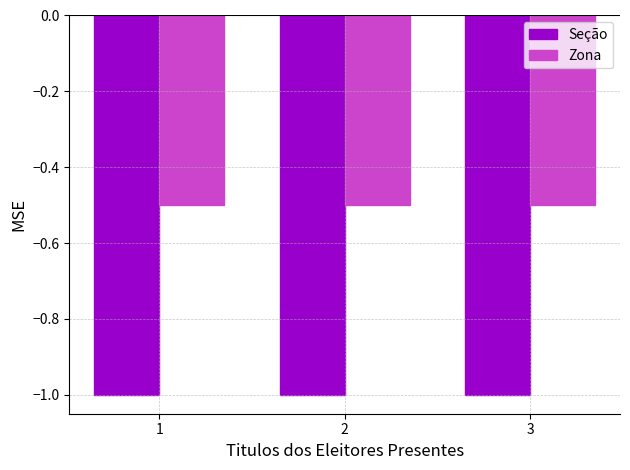

Reading left to right, extract all data points from this chart.

Seção: -1.0	-1.0	-1.0
Zona: -0.5	-0.5	-0.5